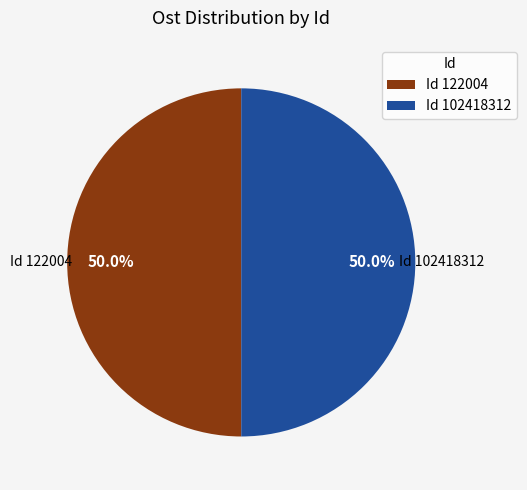

Approximately how many times larger is the value at Id 122004 compared to Id 102418312?

1.0